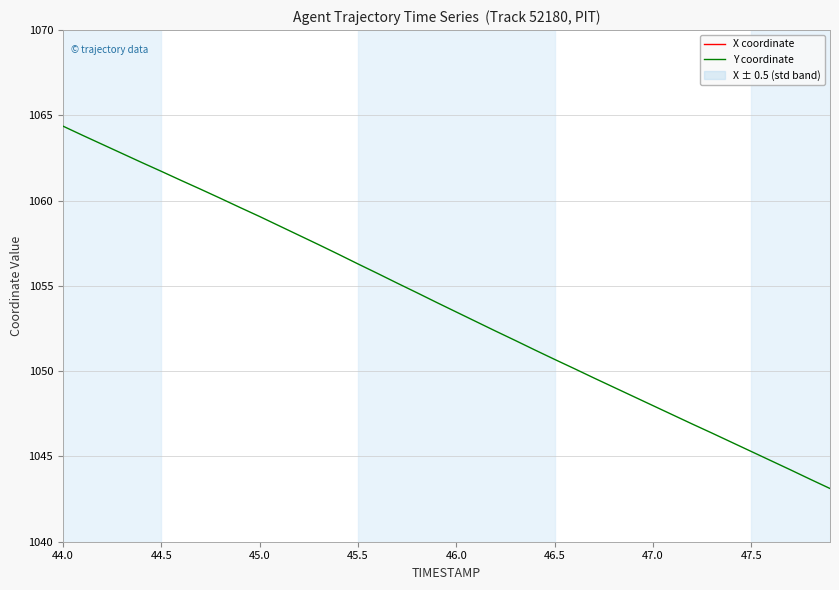

At which category is the sum across all series the highest?

44.0